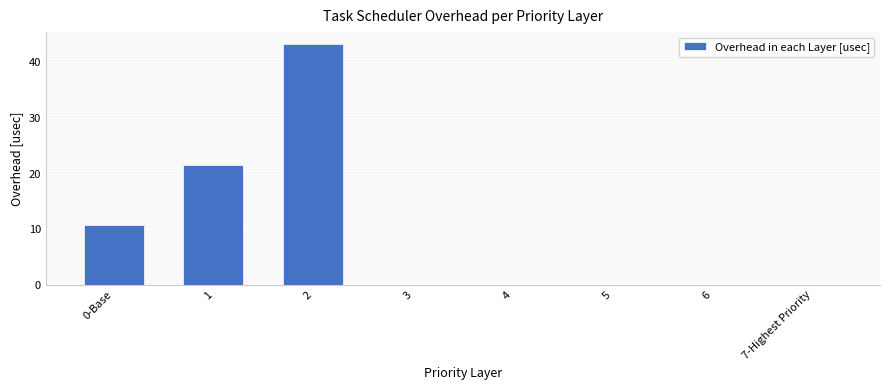

Reading left to right, list all the values displayed in this chart.

0-Base=10.8	1=21.6	2=43.2	3=0.0	4=0.0	5=0.0	6=0.0	7-Highest Priority=0.0